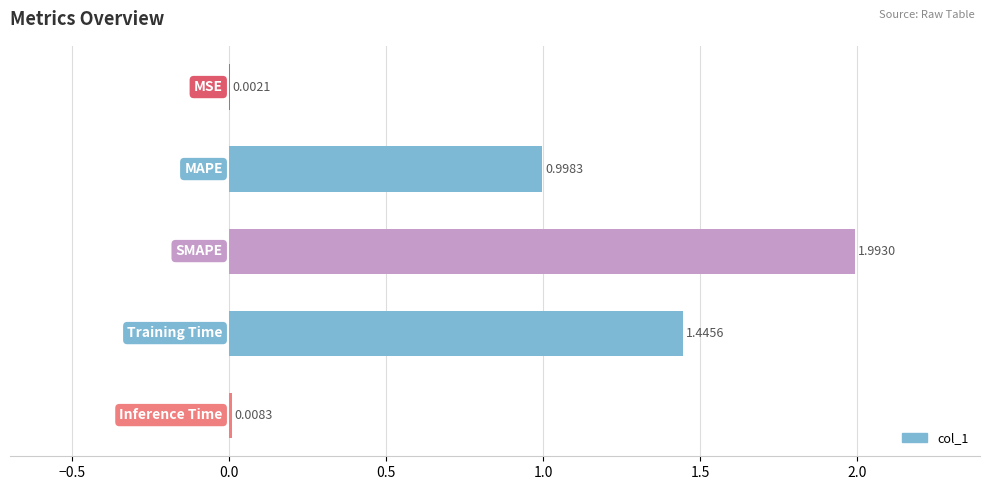

Are the bars horizontal?

Yes